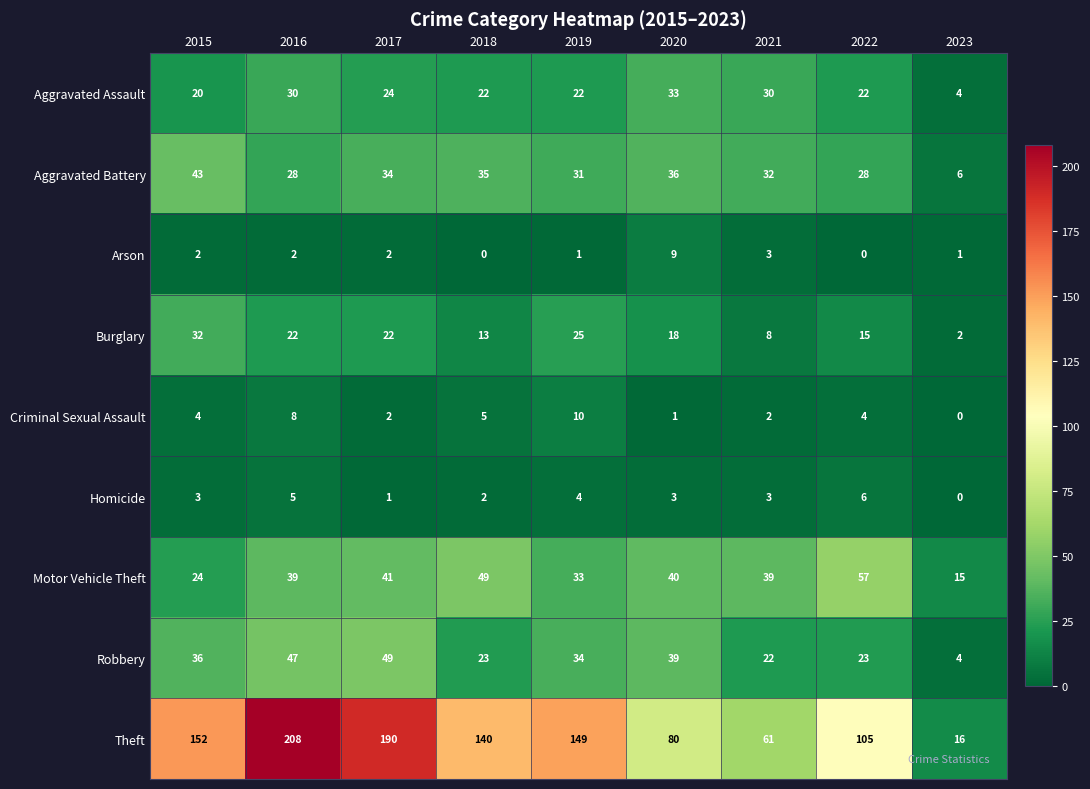

Rank the series at 2022 from lowest to highest value.

Arson, Criminal Sexual Assault, Homicide, Burglary, Aggravated Assault, Robbery, Aggravated Battery, Motor Vehicle Theft, Theft